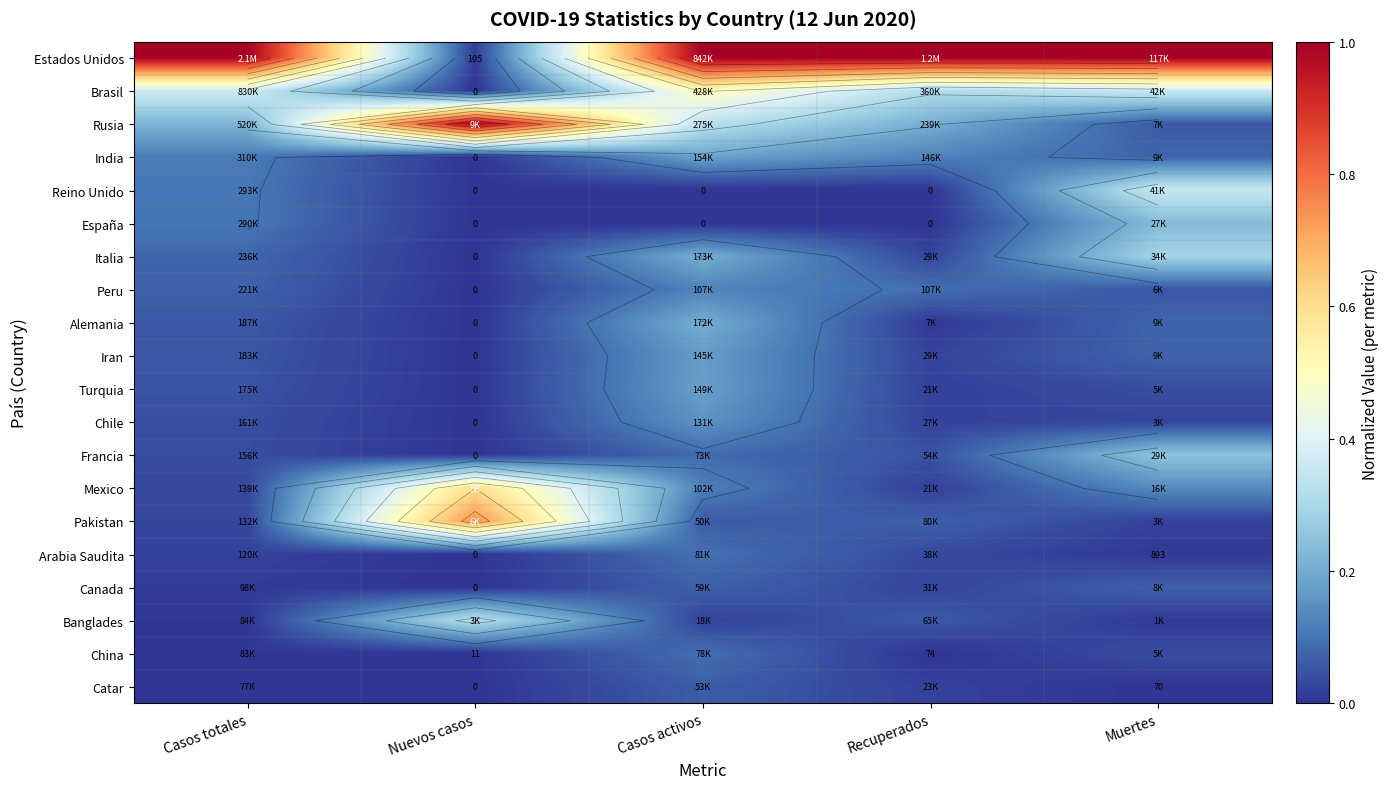

The Chile series shows 0.2 at Casos activos. True or false?

True